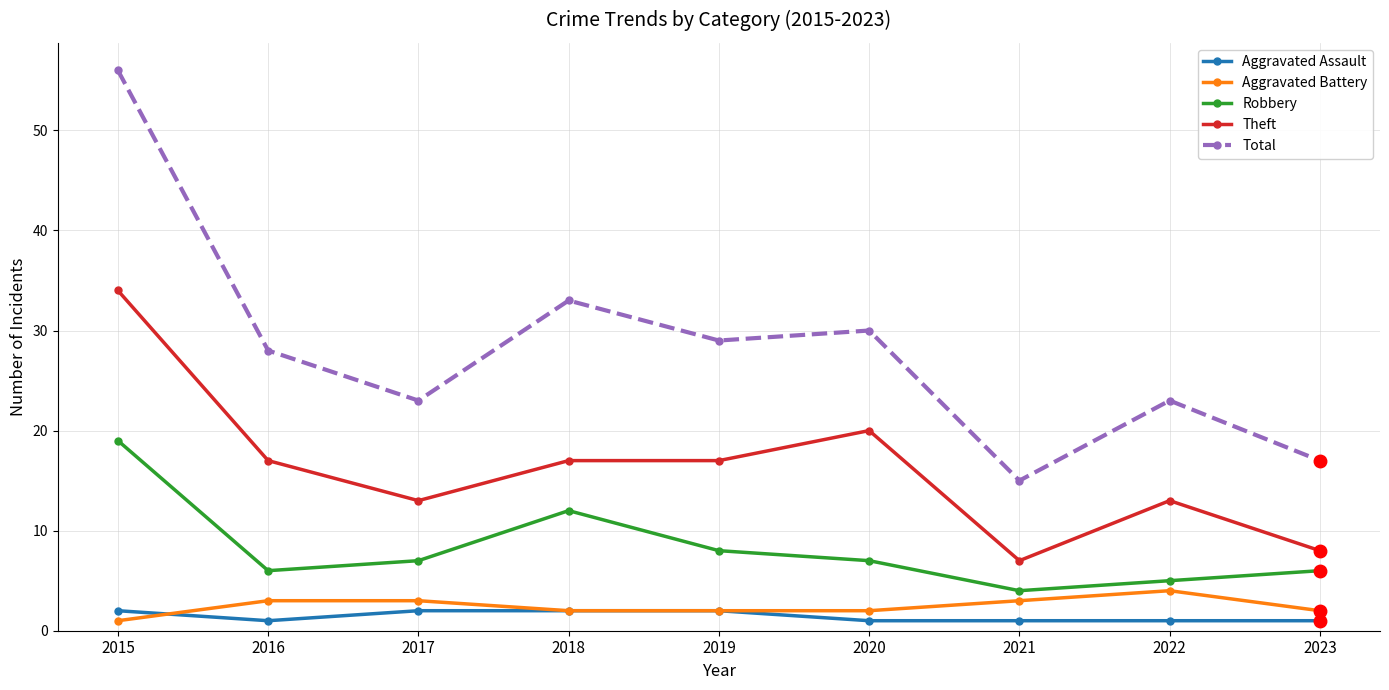

What is the value of the Aggravated Battery point at the 5th from the left?

2